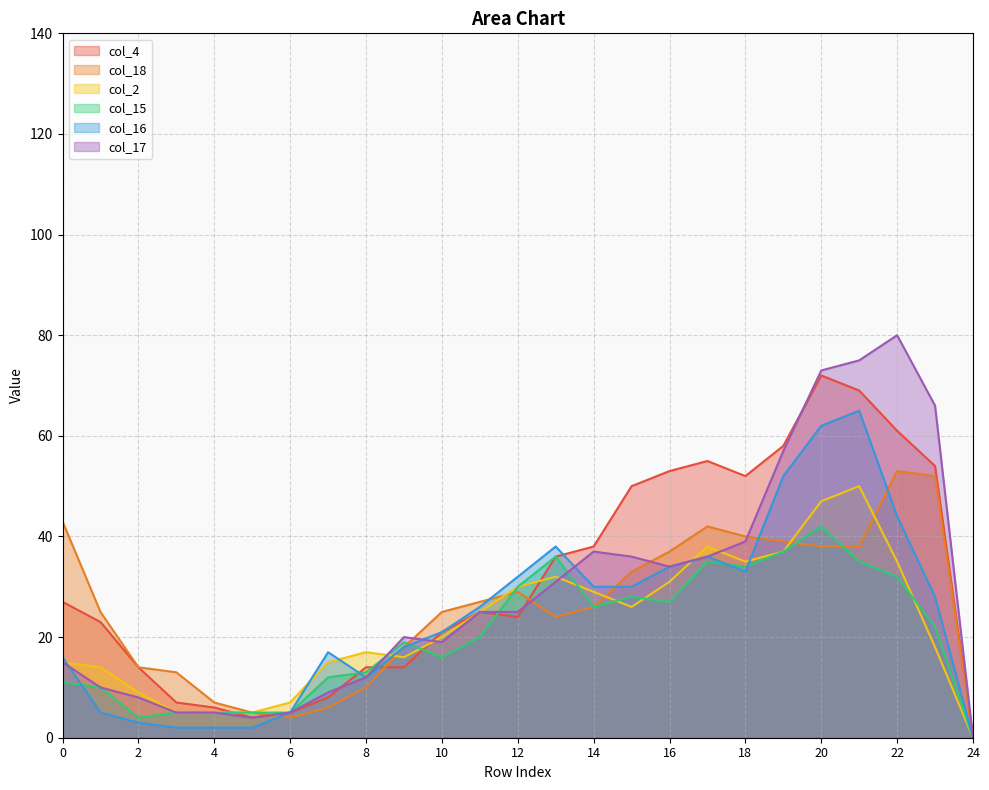

What are all the series names shown in the legend?

col_4, col_18, col_2, col_15, col_16, col_17